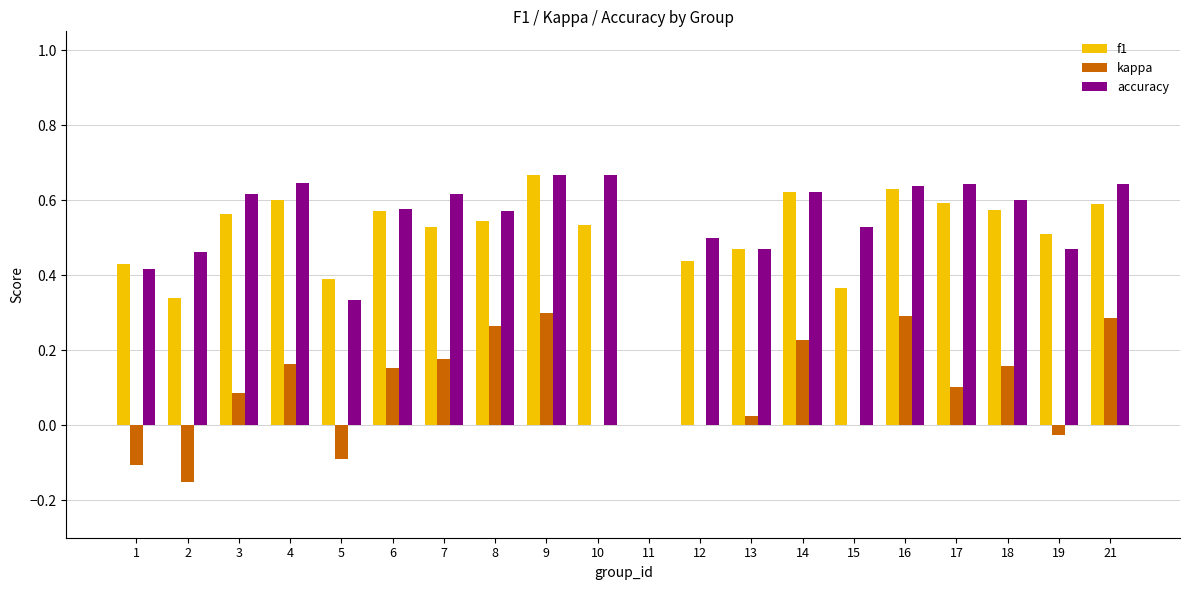

What is the sum of all f1 values?

10.0